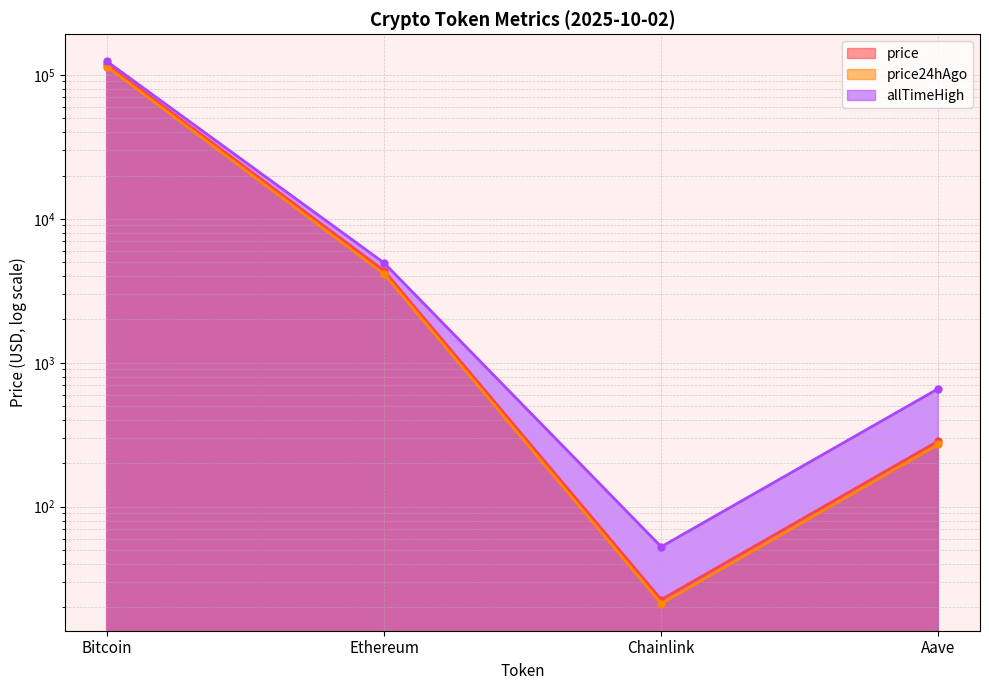

The value of price at Bitcoin is 26248.8. True or false?

False